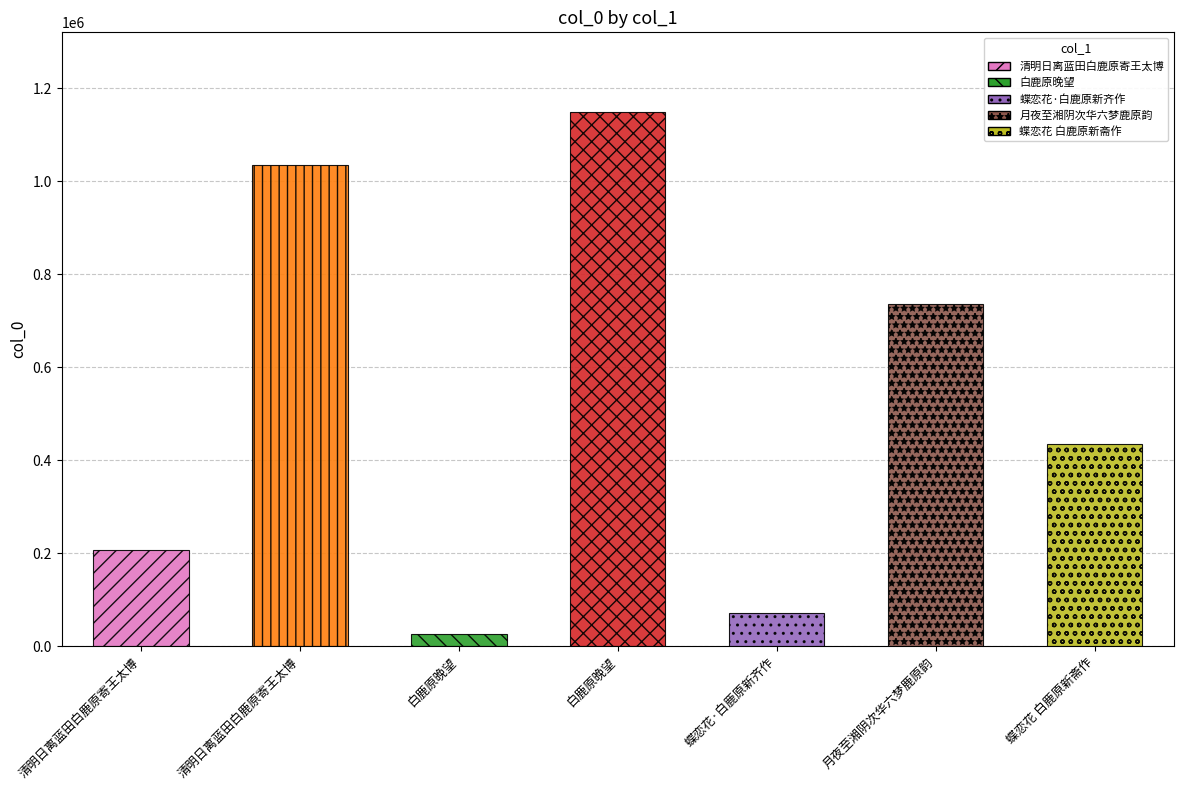

Which category has the highest value across all series?

白鹿原晚望